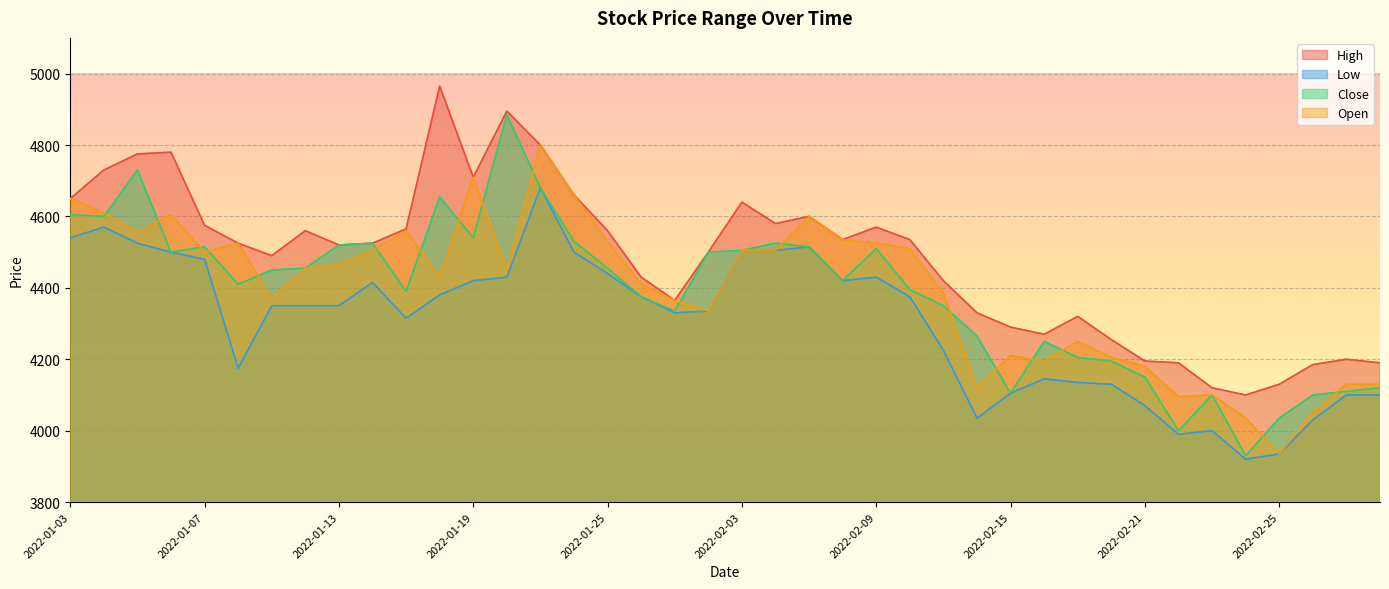

How many data points does each series have?

40